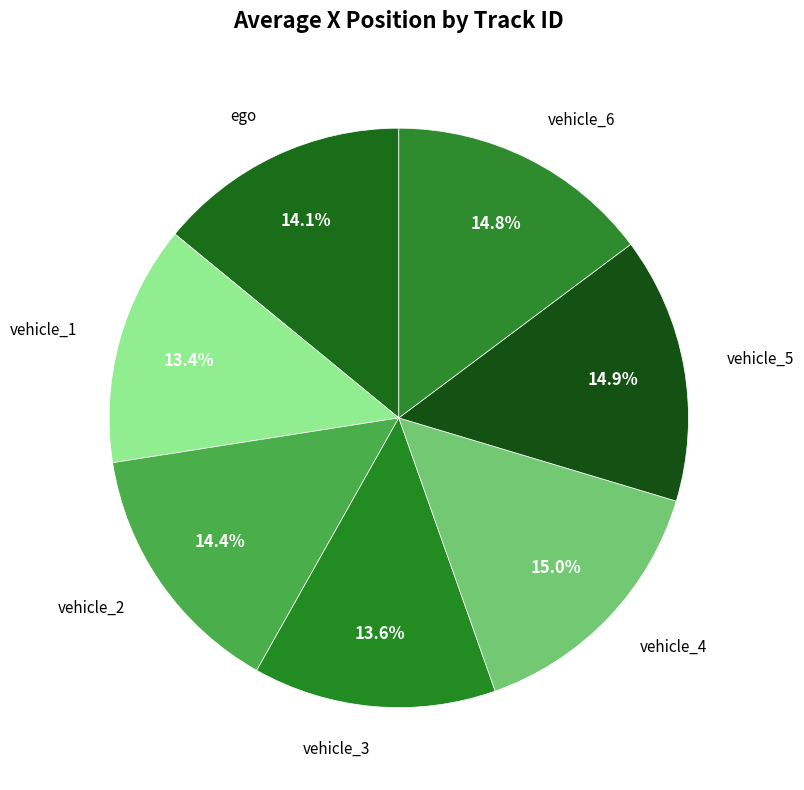

To the nearest percent, what portion does vehicle_1 represent?

13%